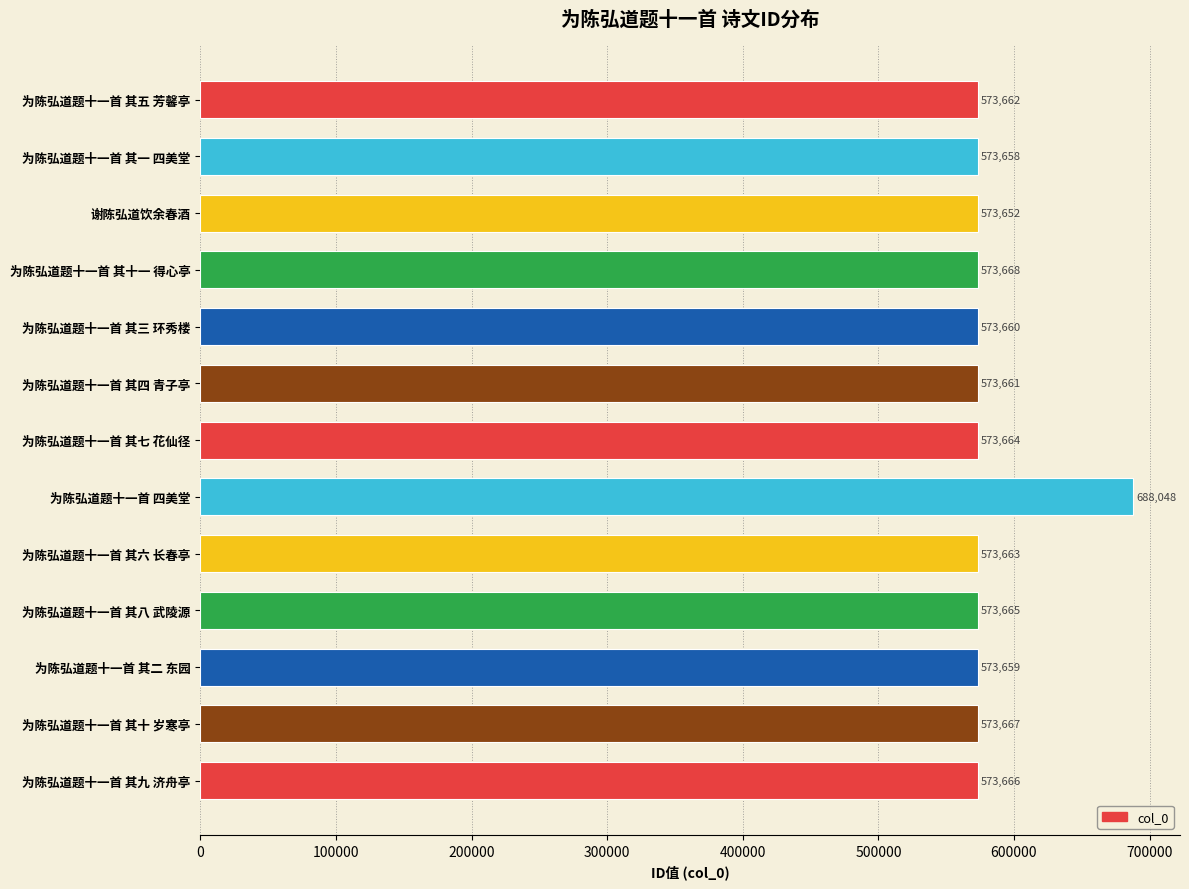

What position from the top is 谢陈弘道饮余春酒?

3